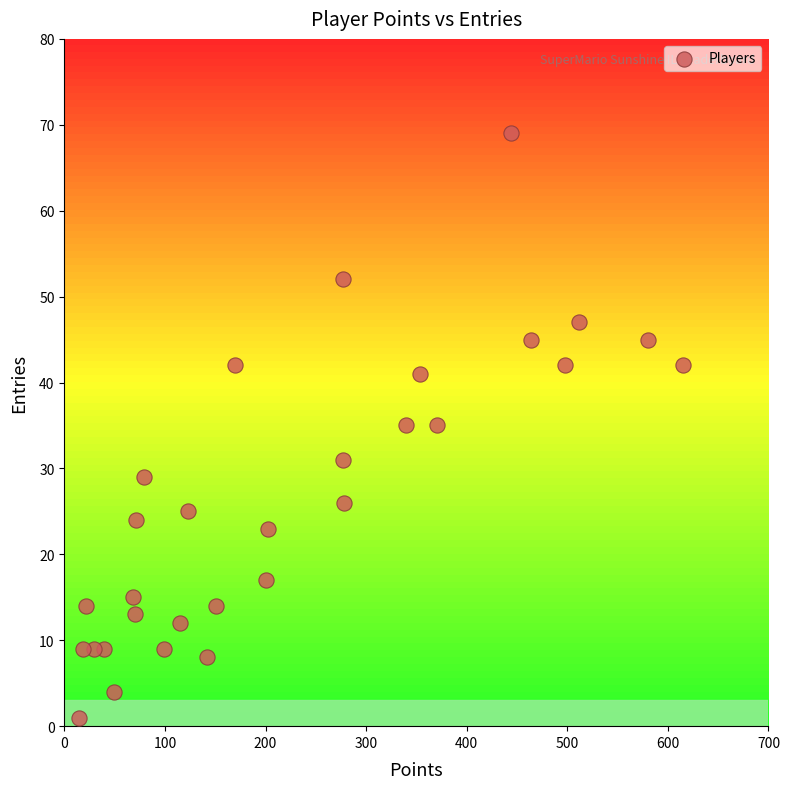

What is the range of X values (max minus min)?

600